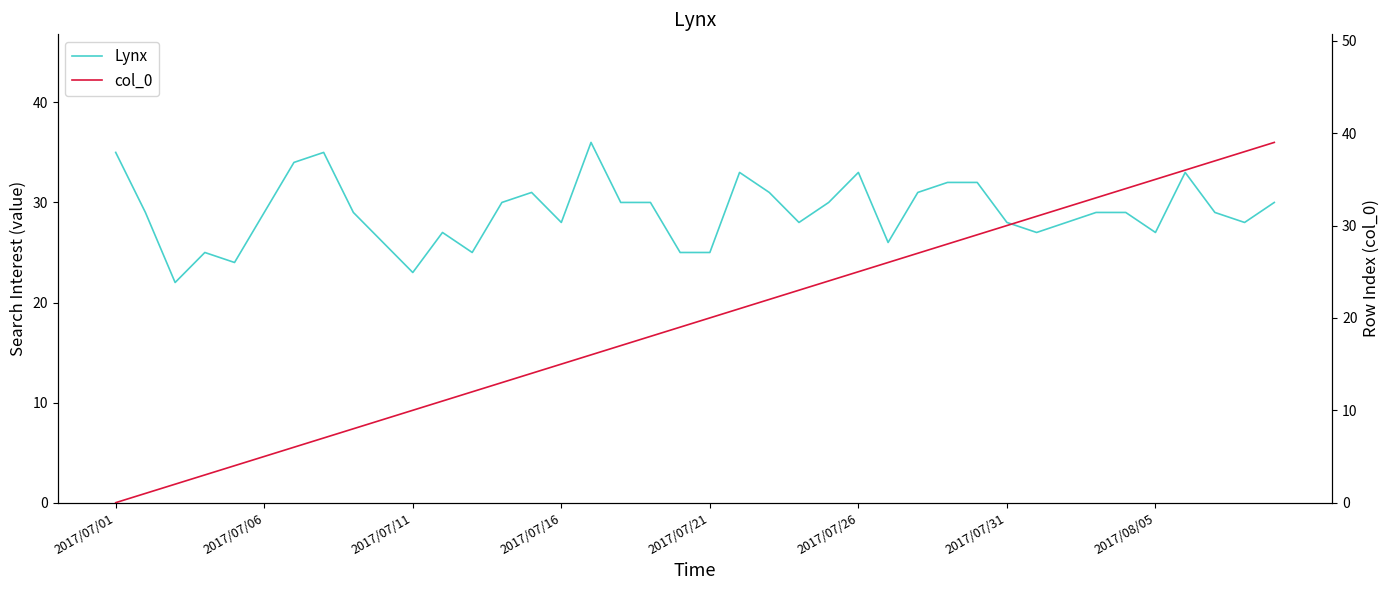

Which label corresponds to the largest value in the chart?

39